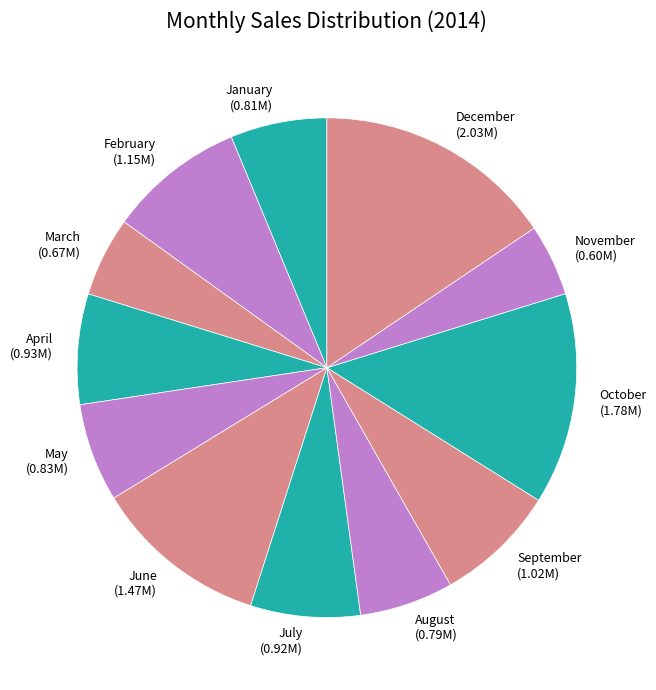

Which category has the biggest portion of the pie?

December